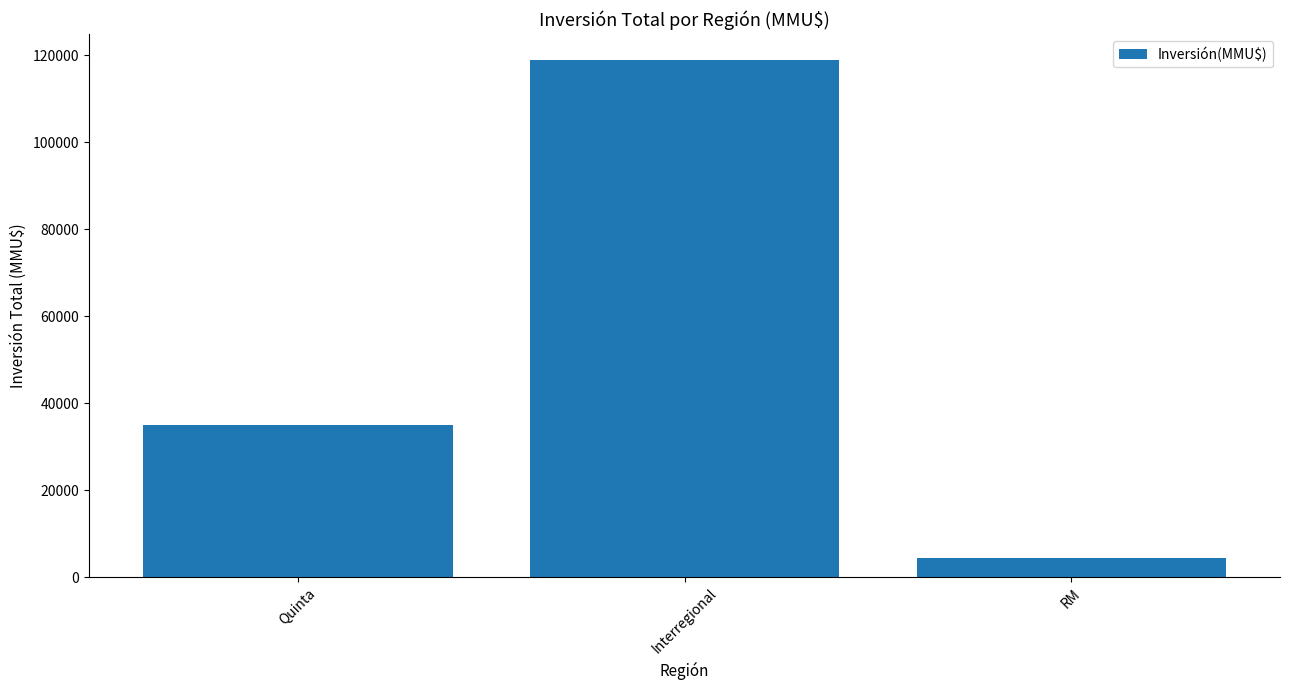

Rank the categories by value from lowest to highest.

RM, Quinta, Interregional